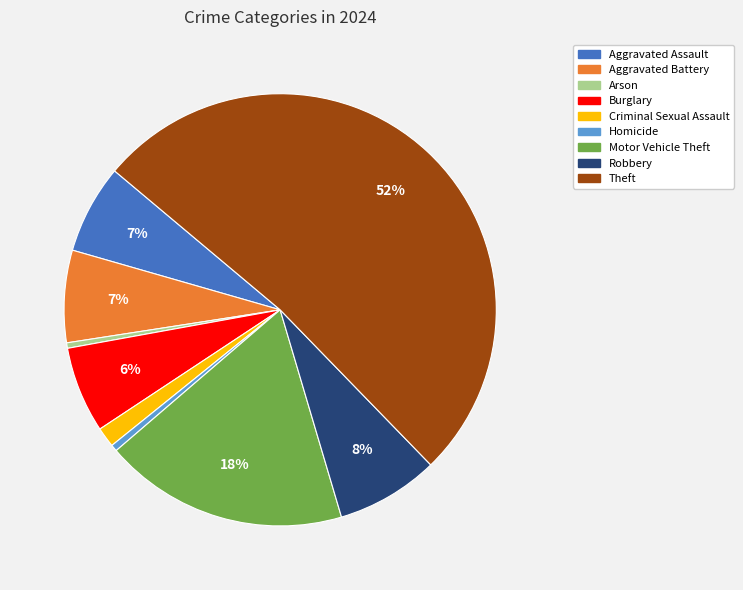

Is it true that Robbery is 17% of the pie?

False